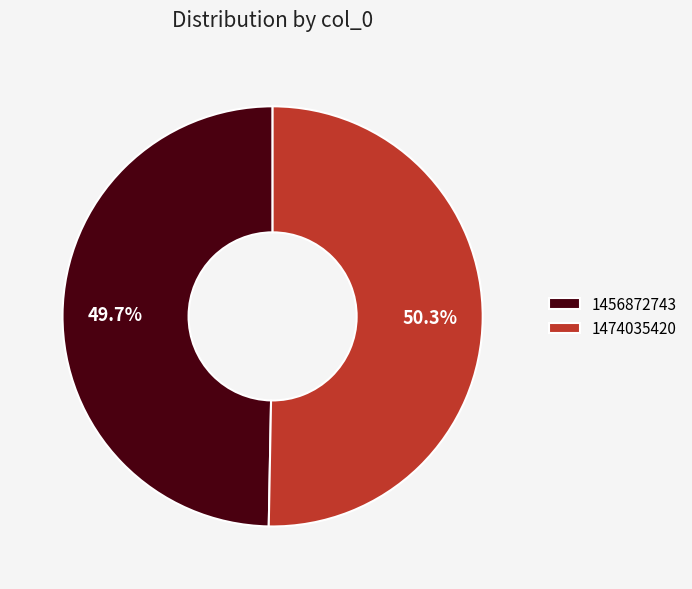

Rank the categories by value from highest to lowest.

1474035420, 1456872743